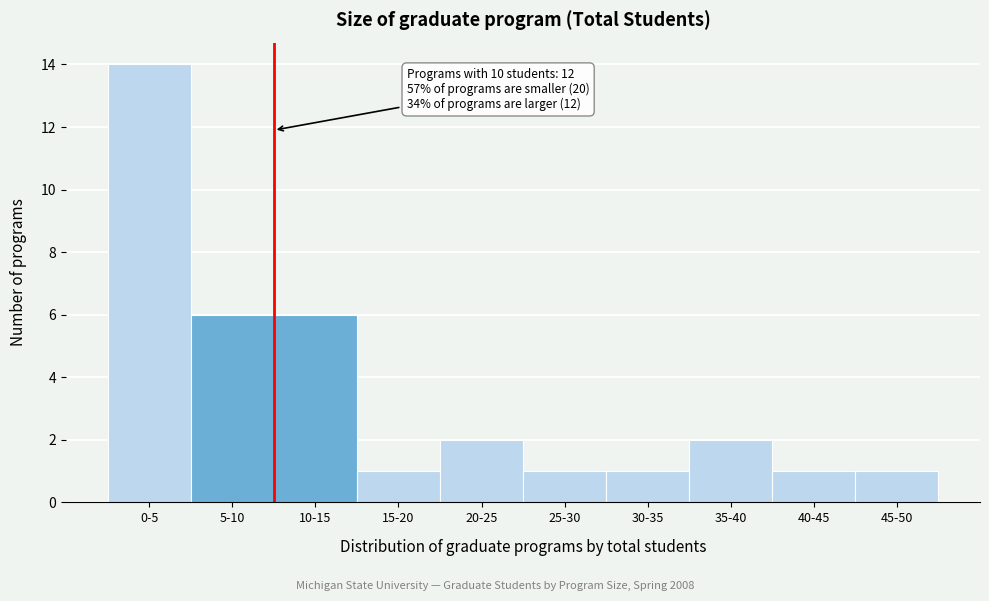

Reading left to right, list all the values displayed in this chart.

0-5=14	5-10=6	10-15=6	15-20=1	20-25=2	25-30=1	30-35=1	35-40=2	40-45=1	45-50=1